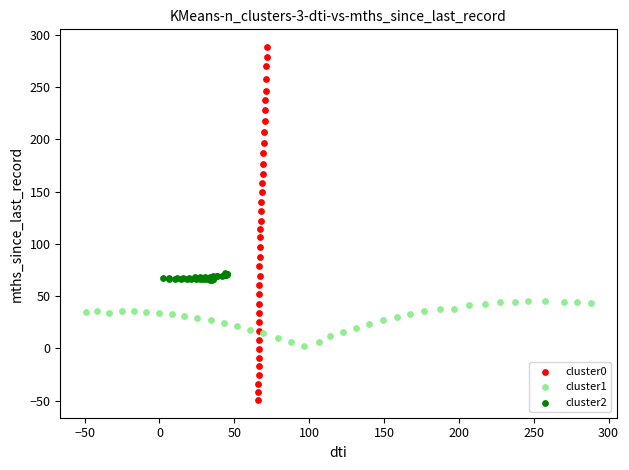

Which series reaches the minimum Y coordinate?

cluster0